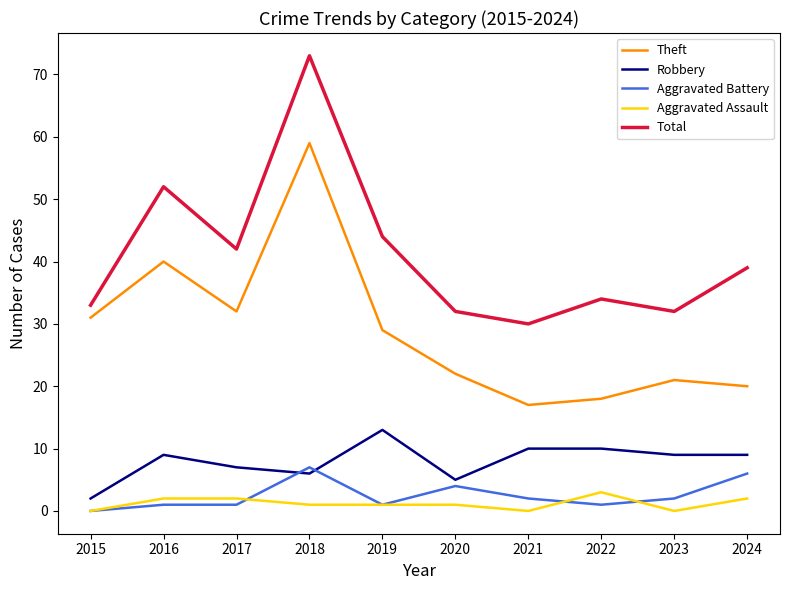

Where is Robbery nearest to the value 7?

2017